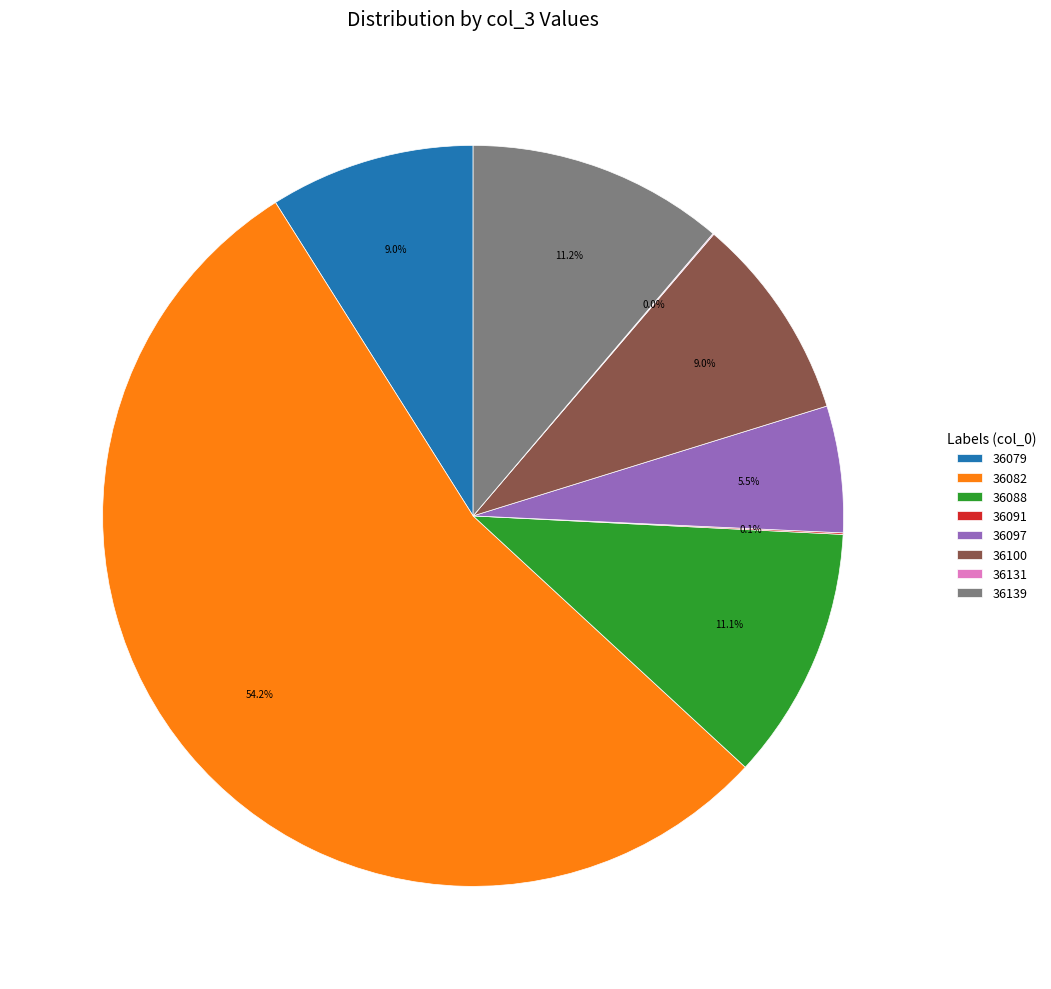

Do 36097 and 36088 together represent more than half of the pie?

No